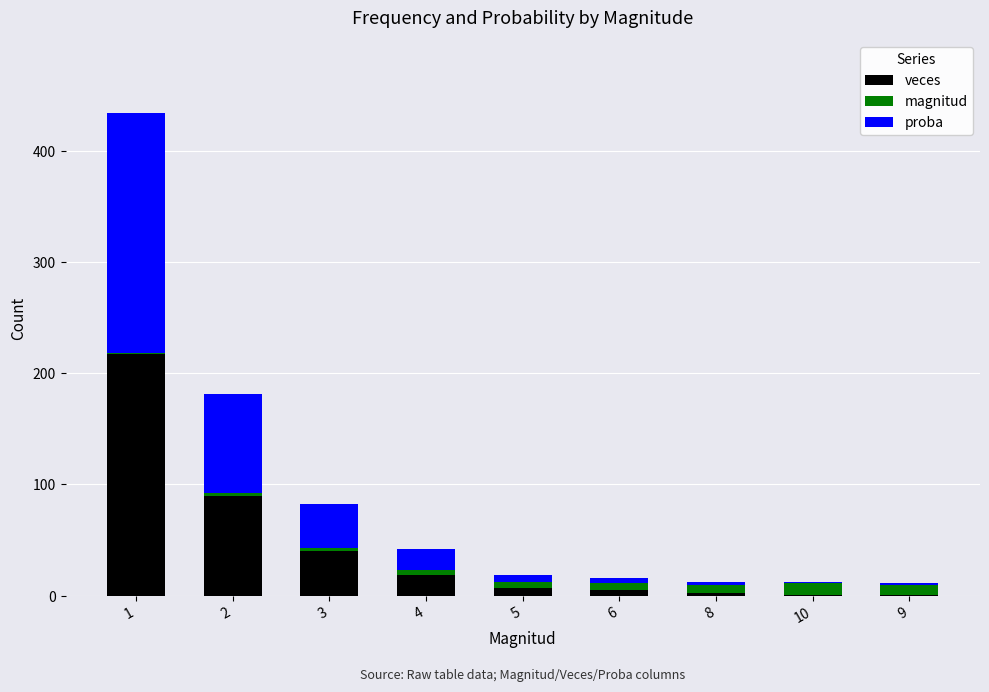

Are the bars grouped side by side (vs. stacked)?

No